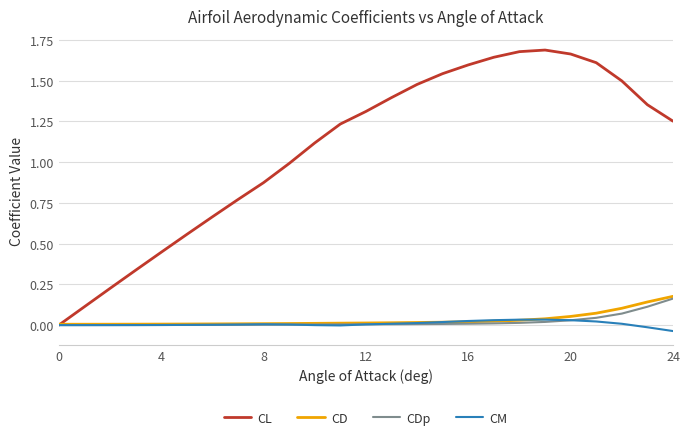

What are all the series names shown in the legend?

CL, CD, CDp, CM